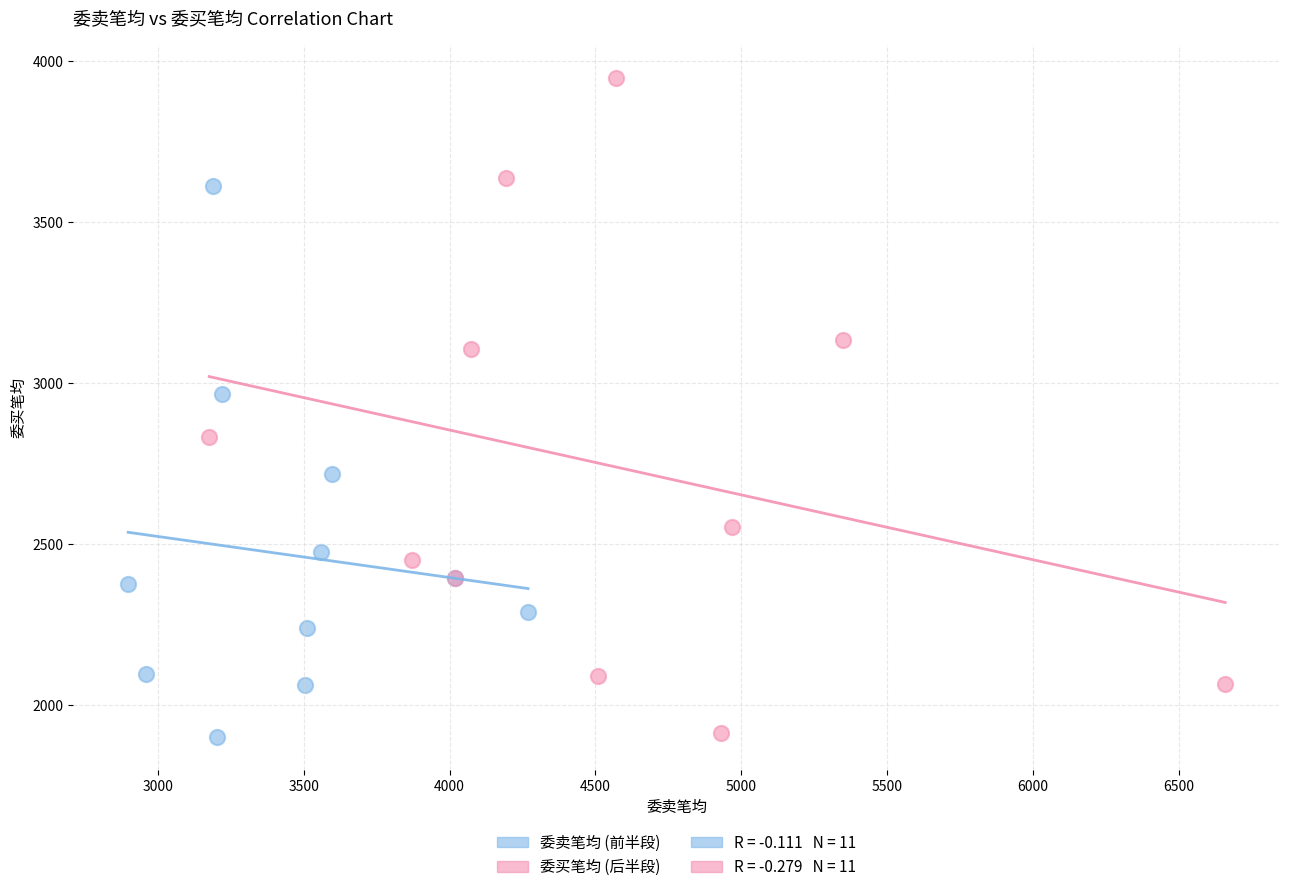

Which series contains the highest Y value?

委买笔均 (后半段)